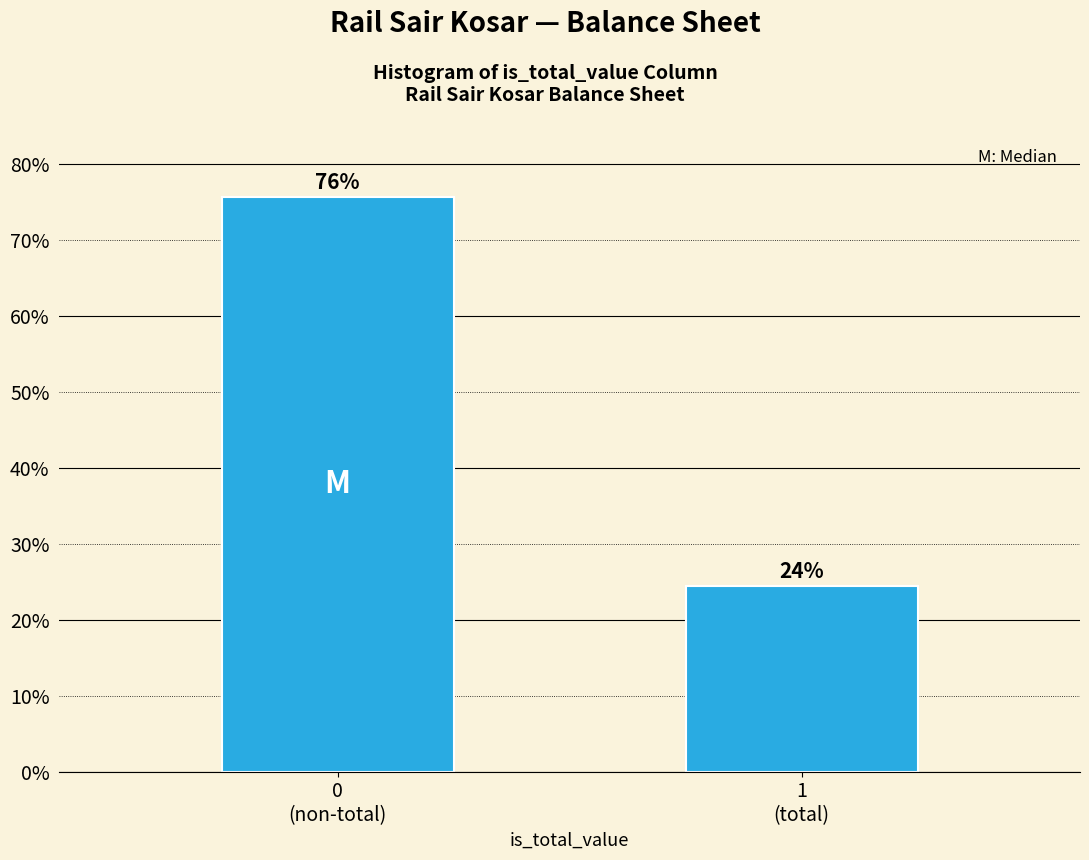

Are the bars horizontal?

No